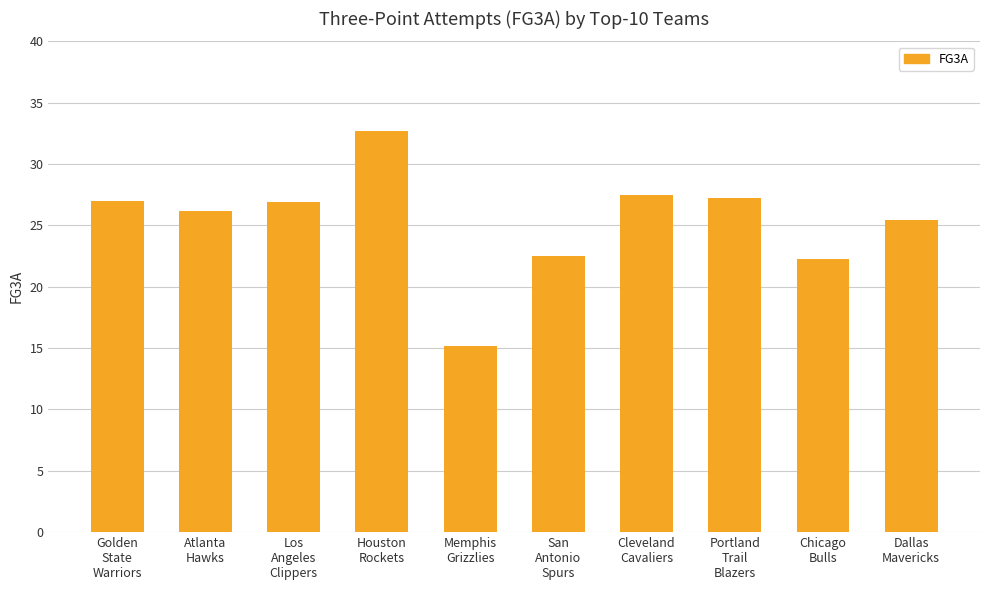

At which label does the data first exceed 26?

Golden
State
Warriors